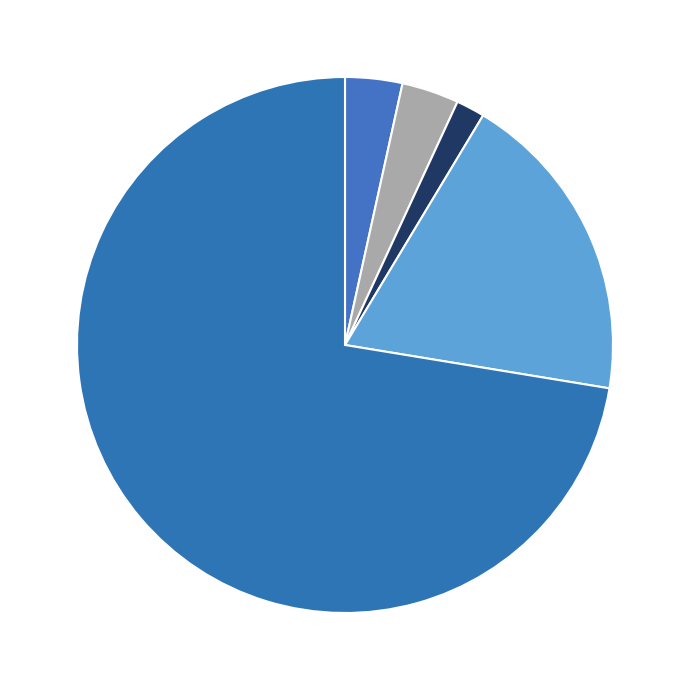

How many segments does this pie chart have?

5